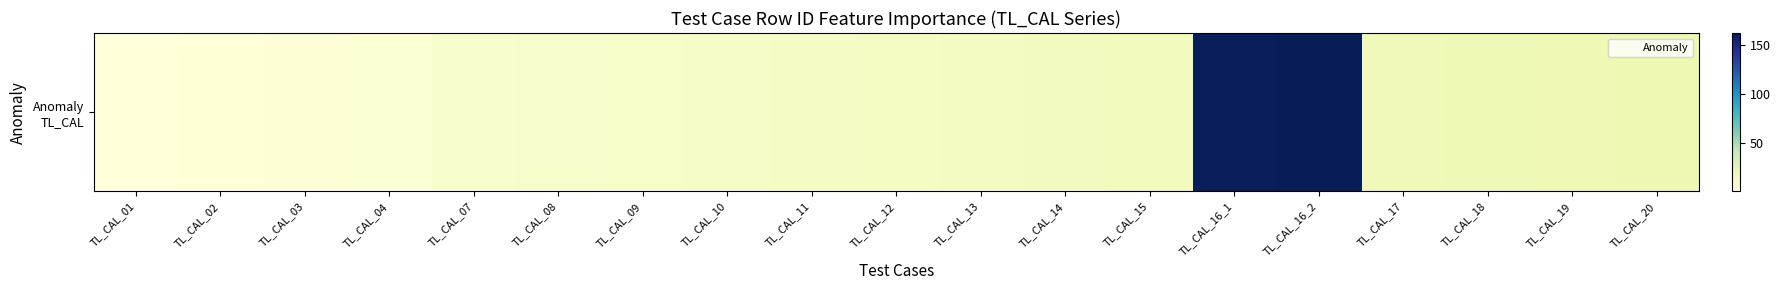

List the labels in order of Anomaly value, smallest first.

TL_CAL_01, TL_CAL_02, TL_CAL_03, TL_CAL_04, TL_CAL_07, TL_CAL_08, TL_CAL_09, TL_CAL_10, TL_CAL_11, TL_CAL_12, TL_CAL_13, TL_CAL_14, TL_CAL_15, TL_CAL_16_1, TL_CAL_16_2, TL_CAL_17, TL_CAL_18, TL_CAL_19, TL_CAL_20